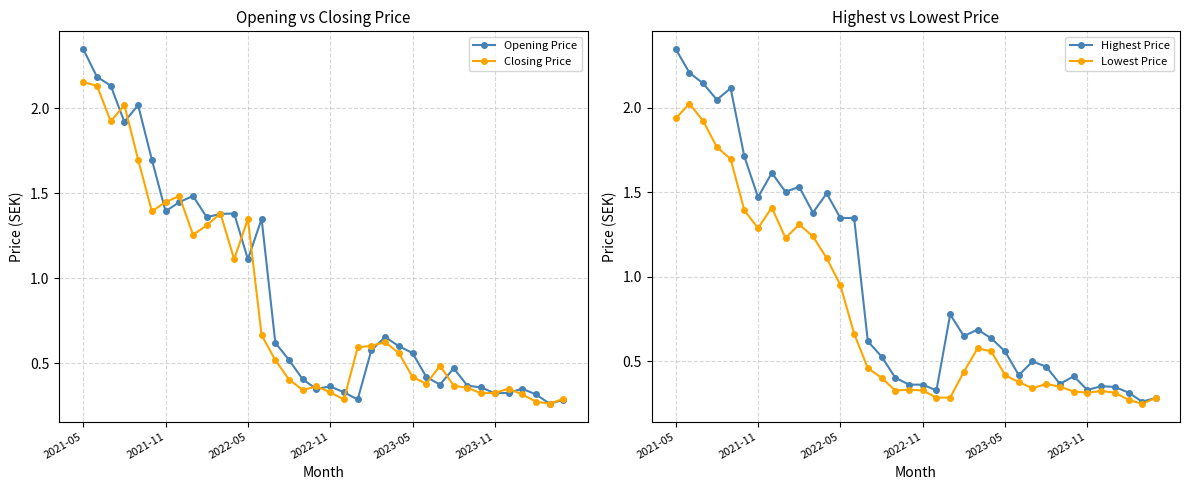

How many intersections are there between Opening Price and Closing Price?

17